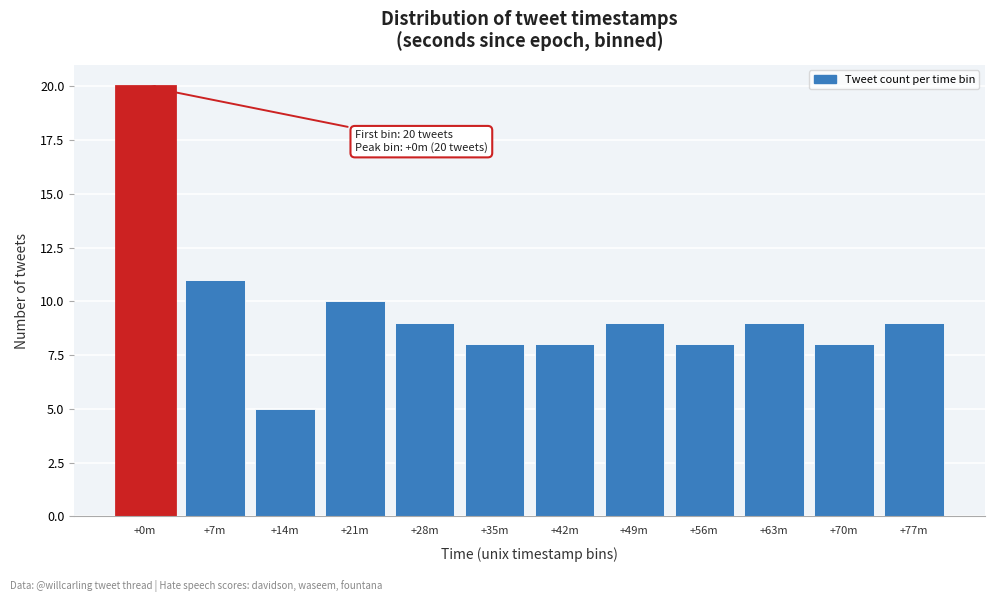

Reading right to left, extract all data points from this chart.

9	8	9	8	9	8	8	9	10	5	11	20